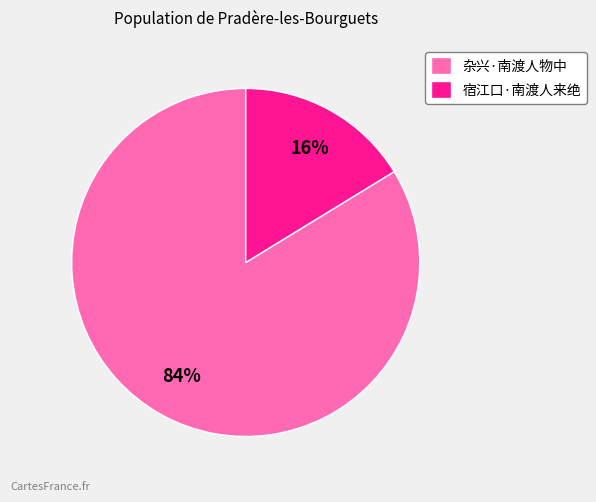

Which has a higher value, 杂兴·南渡人物中 or 宿江口·南渡人来绝?

杂兴·南渡人物中